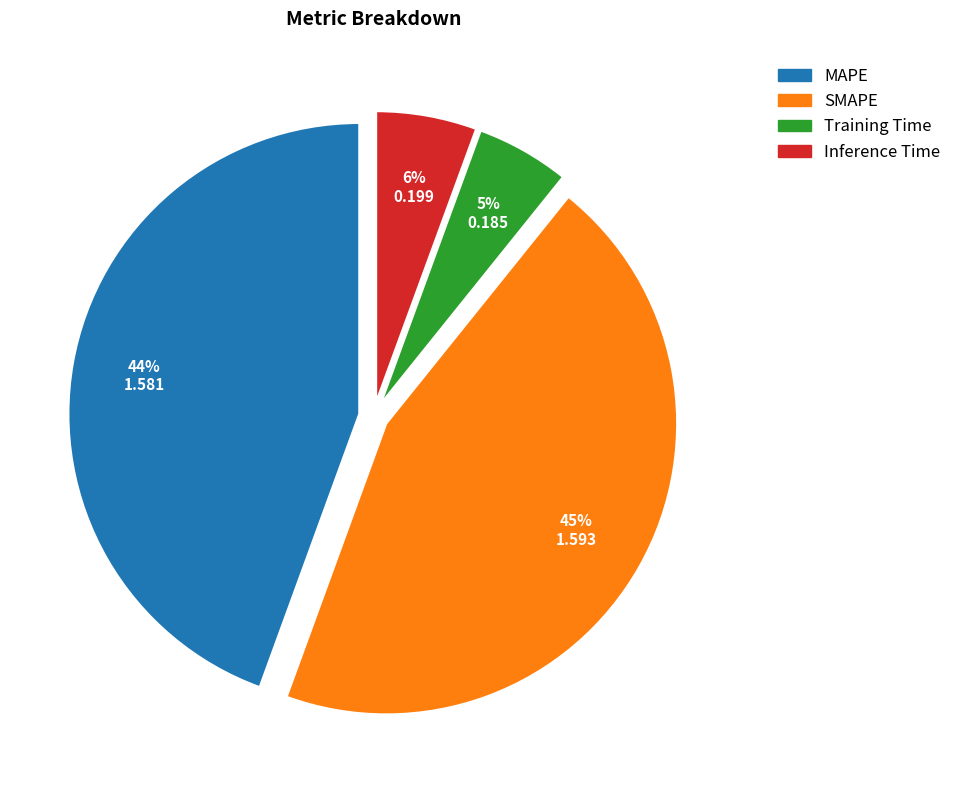

Combined, do Training Time and Inference Time account for over 50%?

No